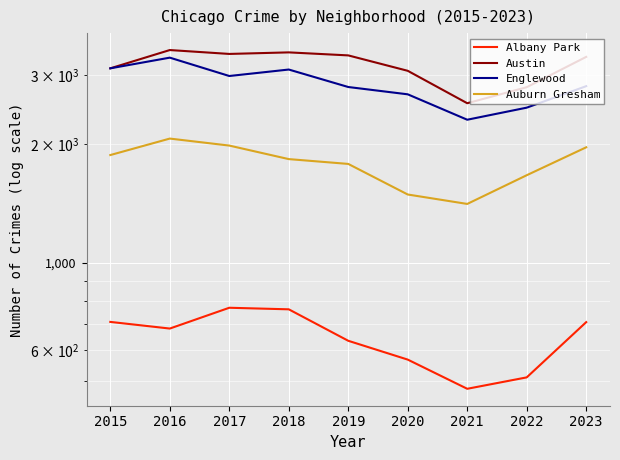

Read the Englewood value at 2015, to the nearest 10.

3120